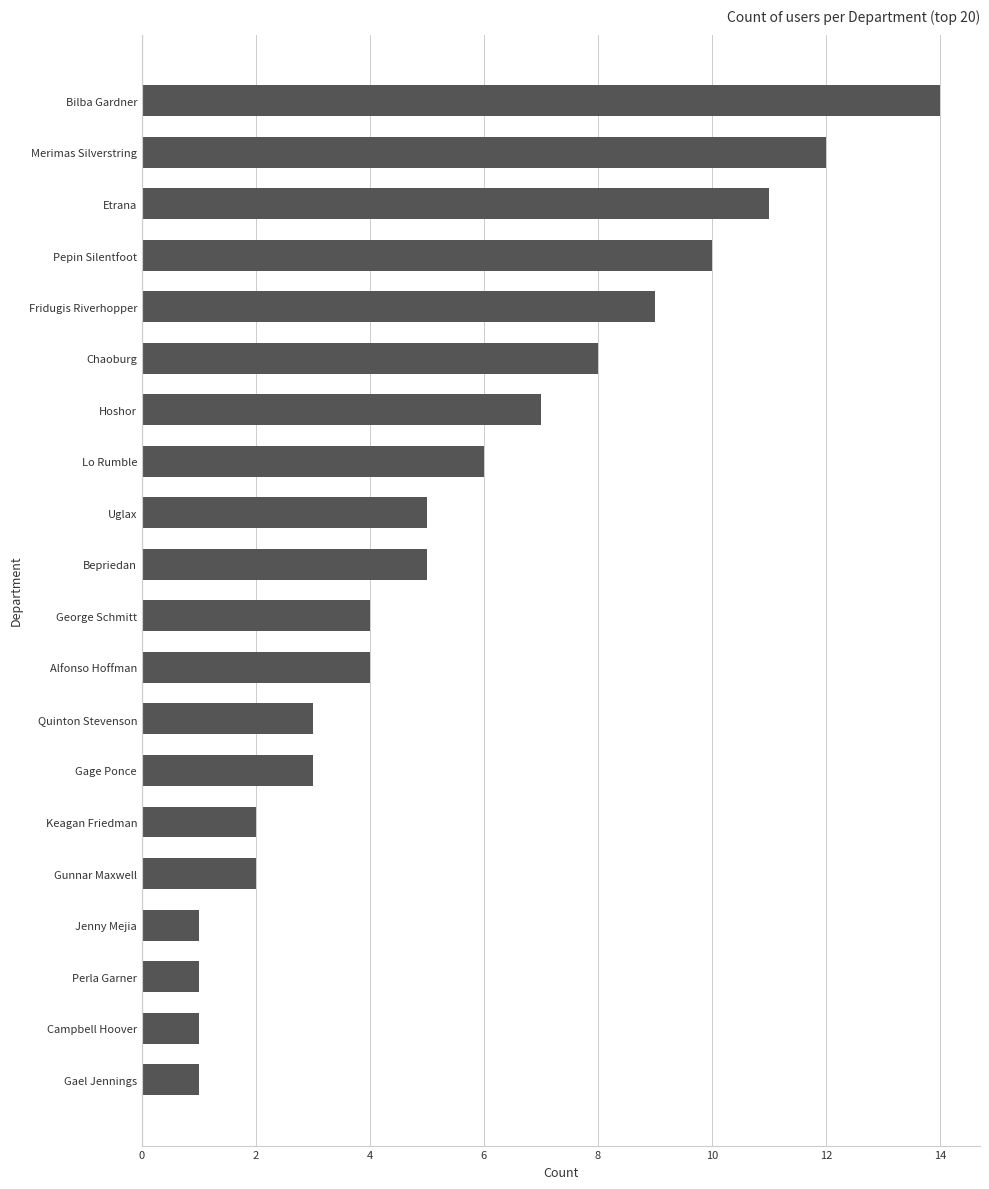

At which category does the chart reach its peak across all series?

Bilba Gardner